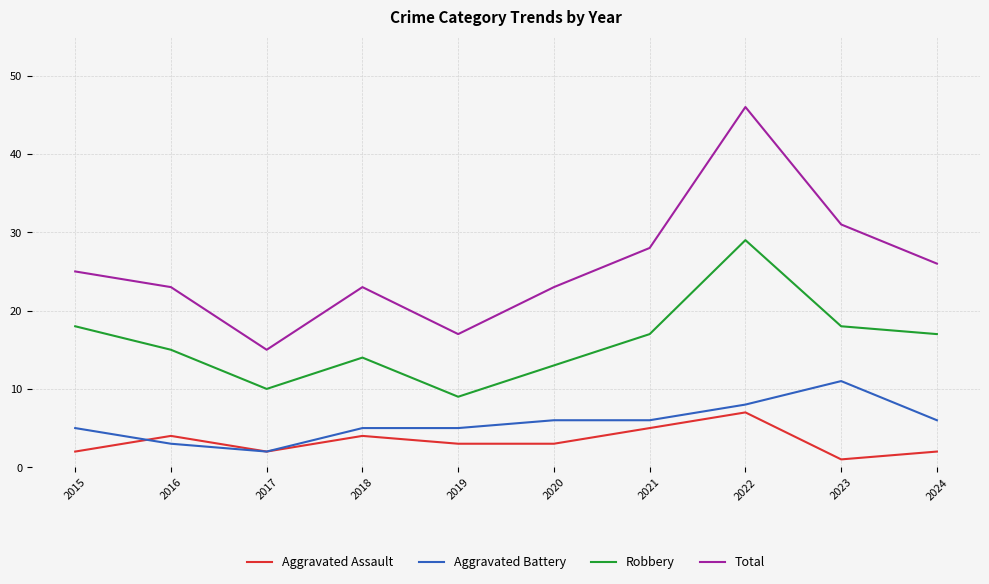

Count the number of categories in the chart.

10